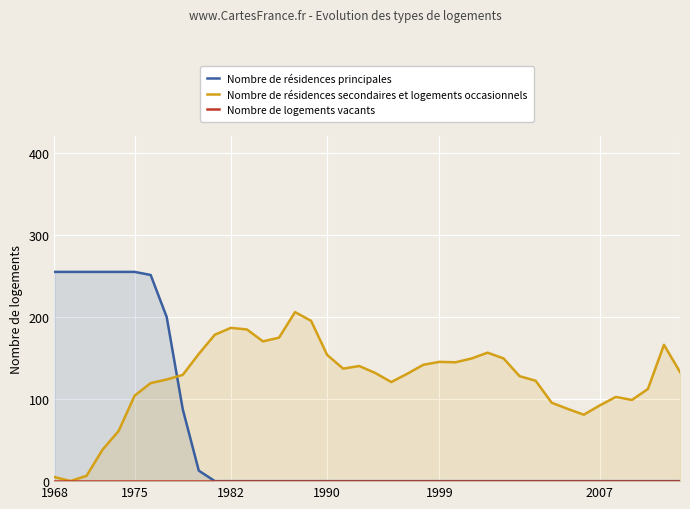

Which category has the highest value across all series?

1968